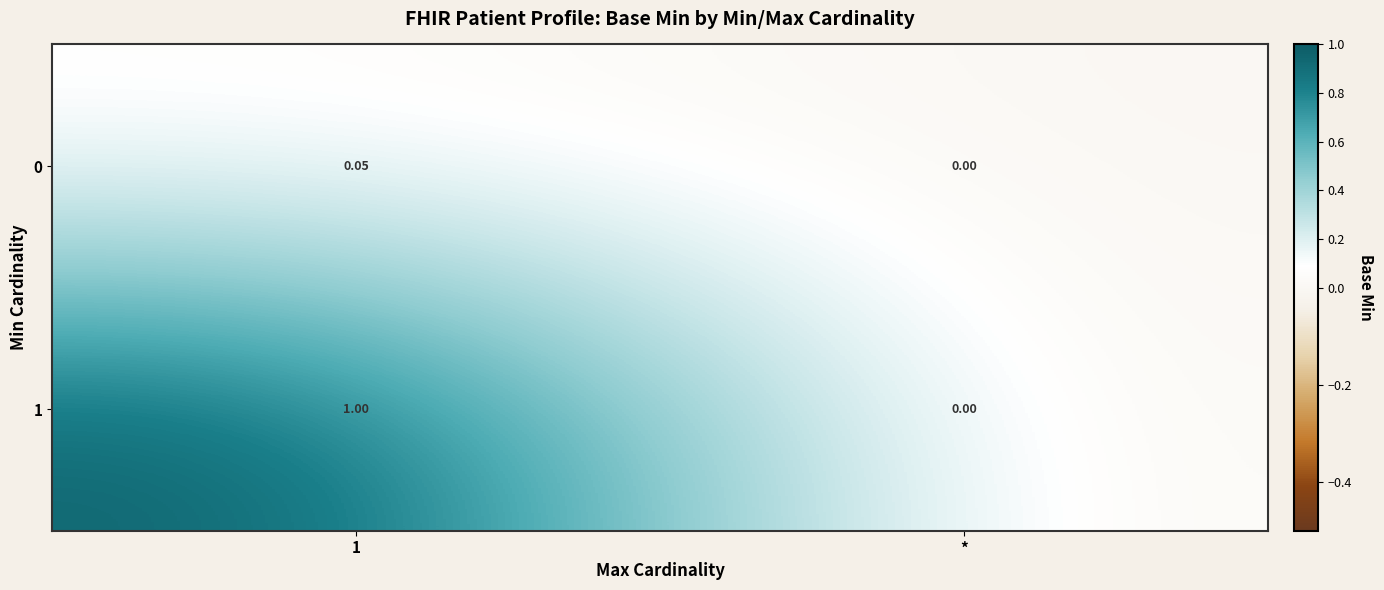

Which category has the lowest value across all series?

*